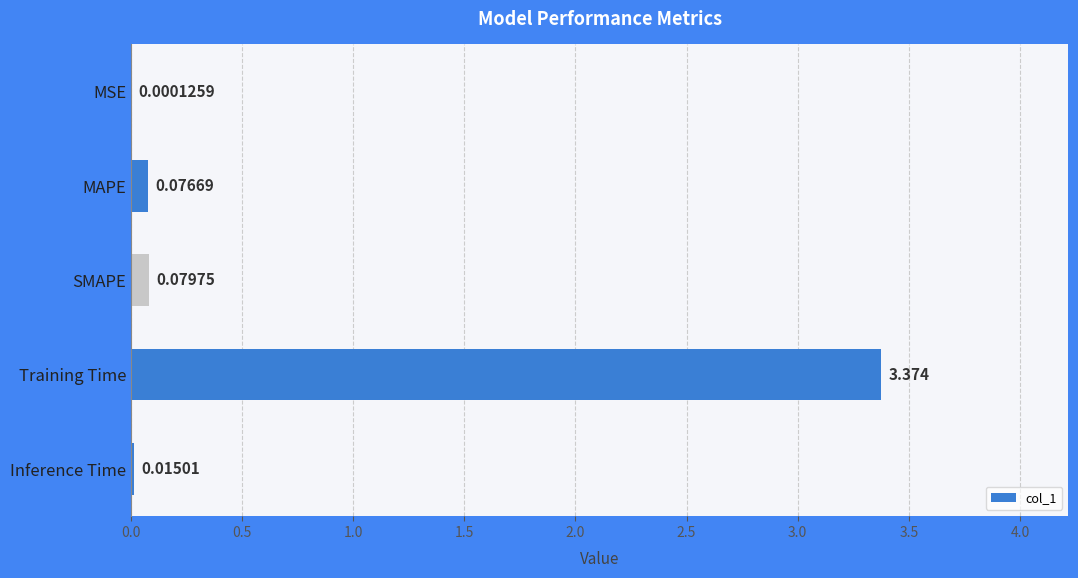

How many series are shown in this chart?

1